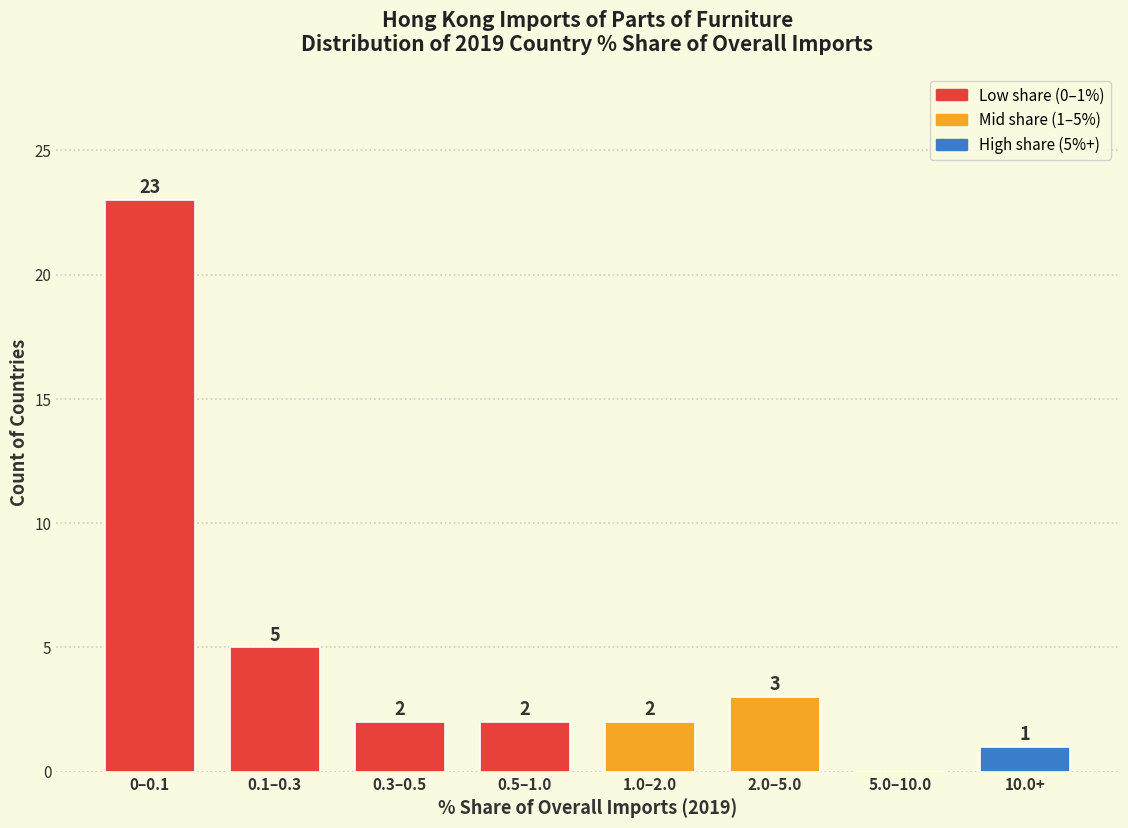

Reading left to right, extract all data points from this chart.

0–0.1=23	0.1–0.3=5	0.3–0.5=2	0.5–1.0=2	1.0–2.0=2	2.0–5.0=3	5.0–10.0=0	10.0+=1